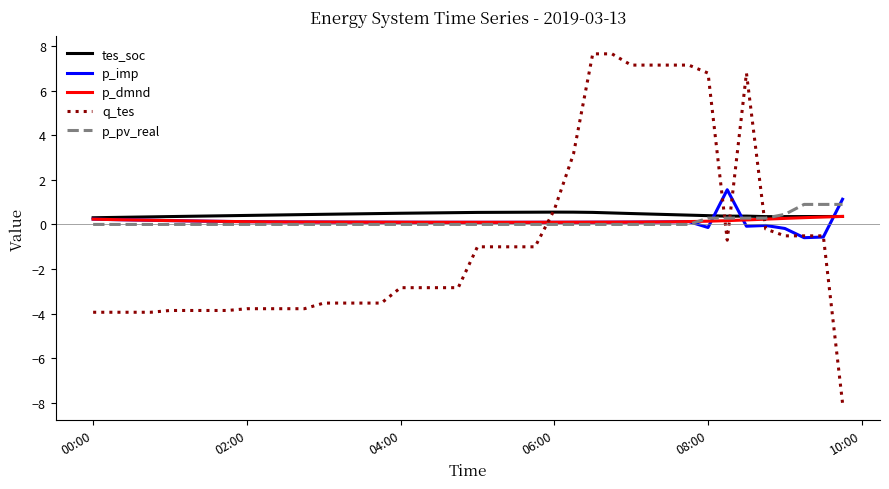

What is the maximum value for tes_soc?

0.6